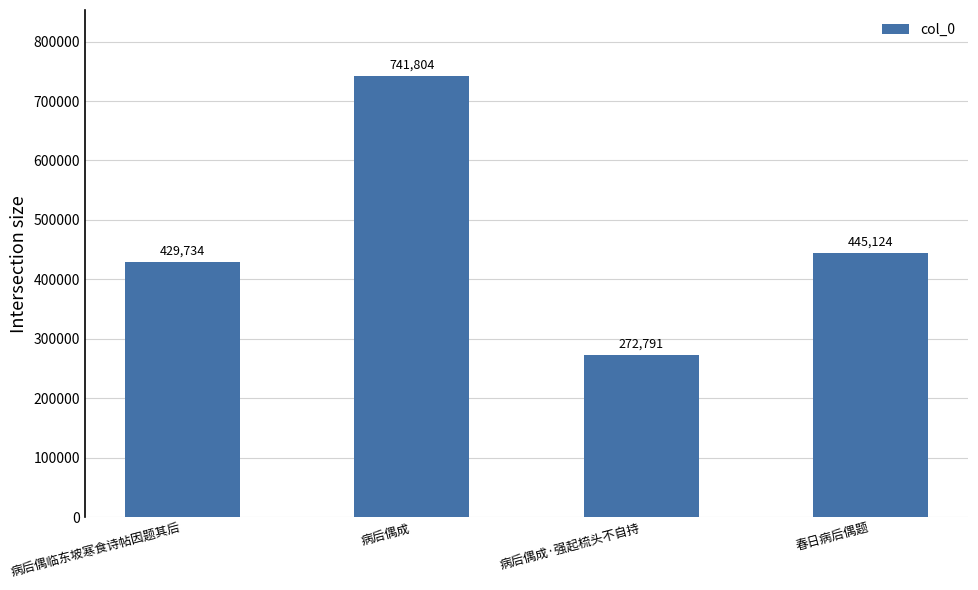

What is the sum of all values?

1889453